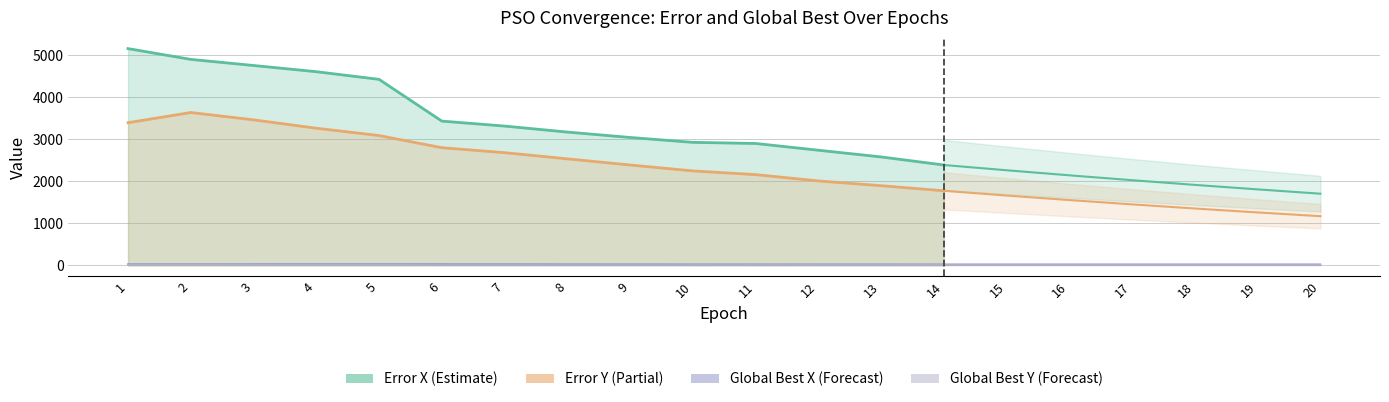

What is the sum of all Global Best X values?

438.2